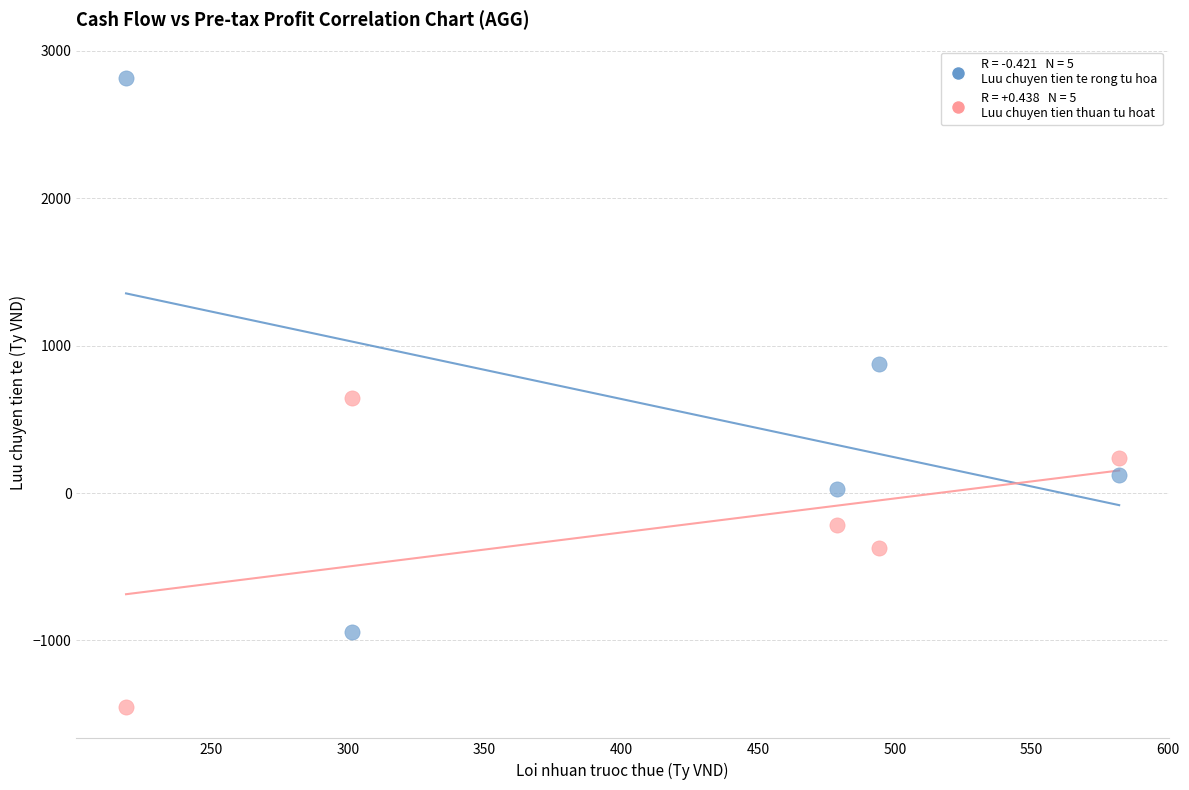

Across all data points, what is the range of X values (max minus min)?

363.1